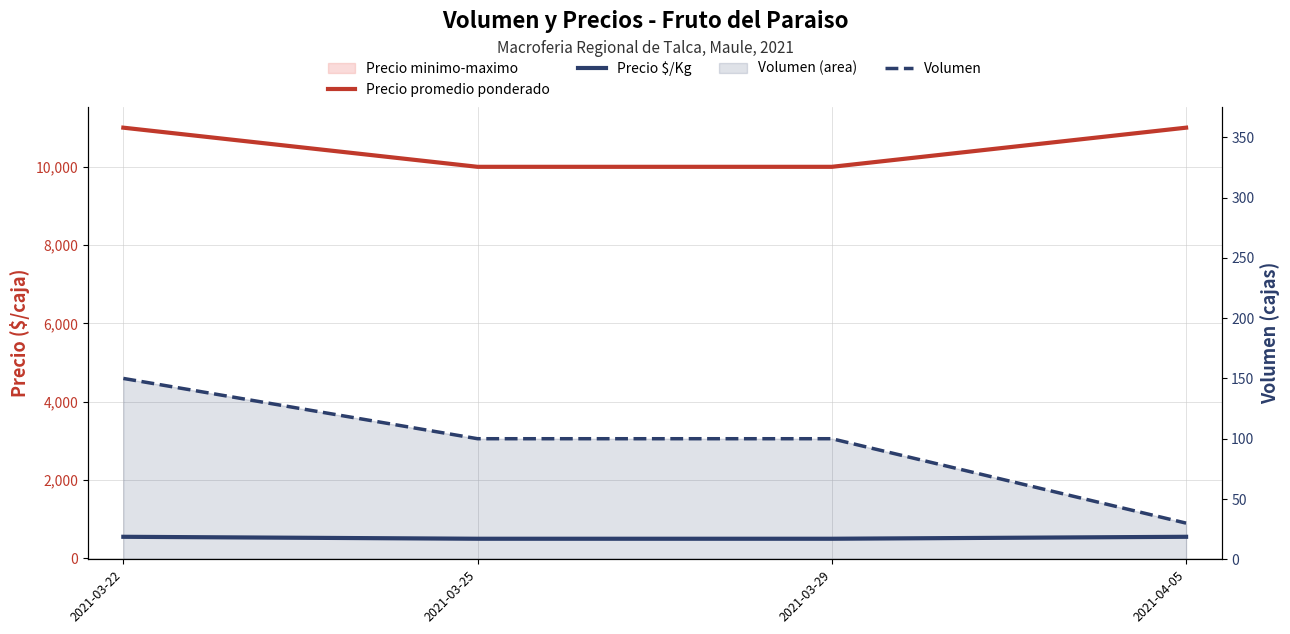

Reading right to left, extract all data points from this chart.

Precio promedio ponderado: 11000	10000	10000	11000
Precio $/Kg: 550	500	500	550
Volumen: 30	100	100	150